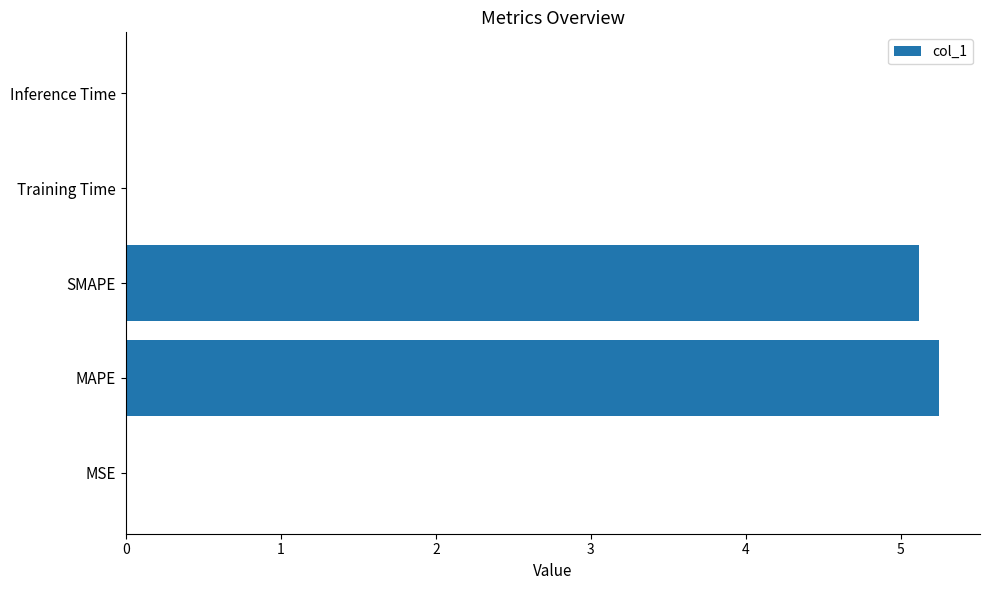

What value does the data have at MAPE?

5.2